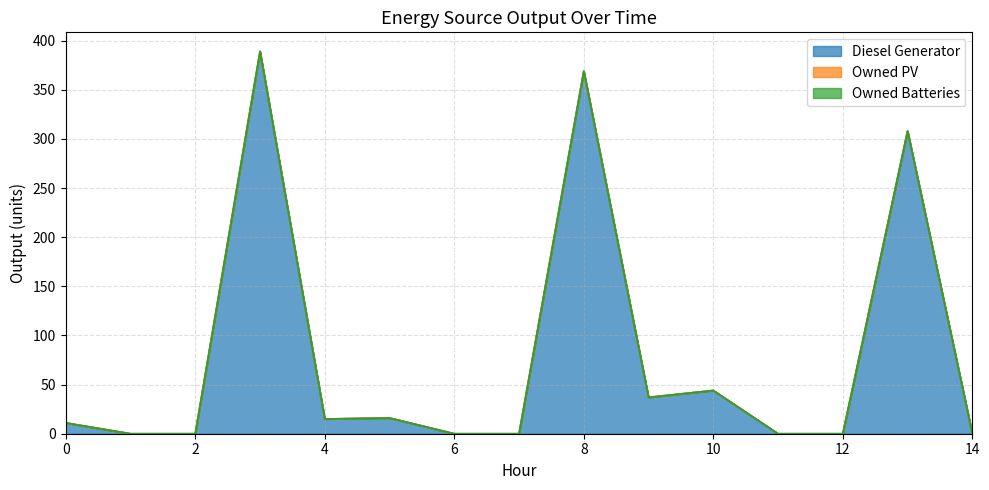

True or false: Owned Batteries and Owned PV cross at least once.

False